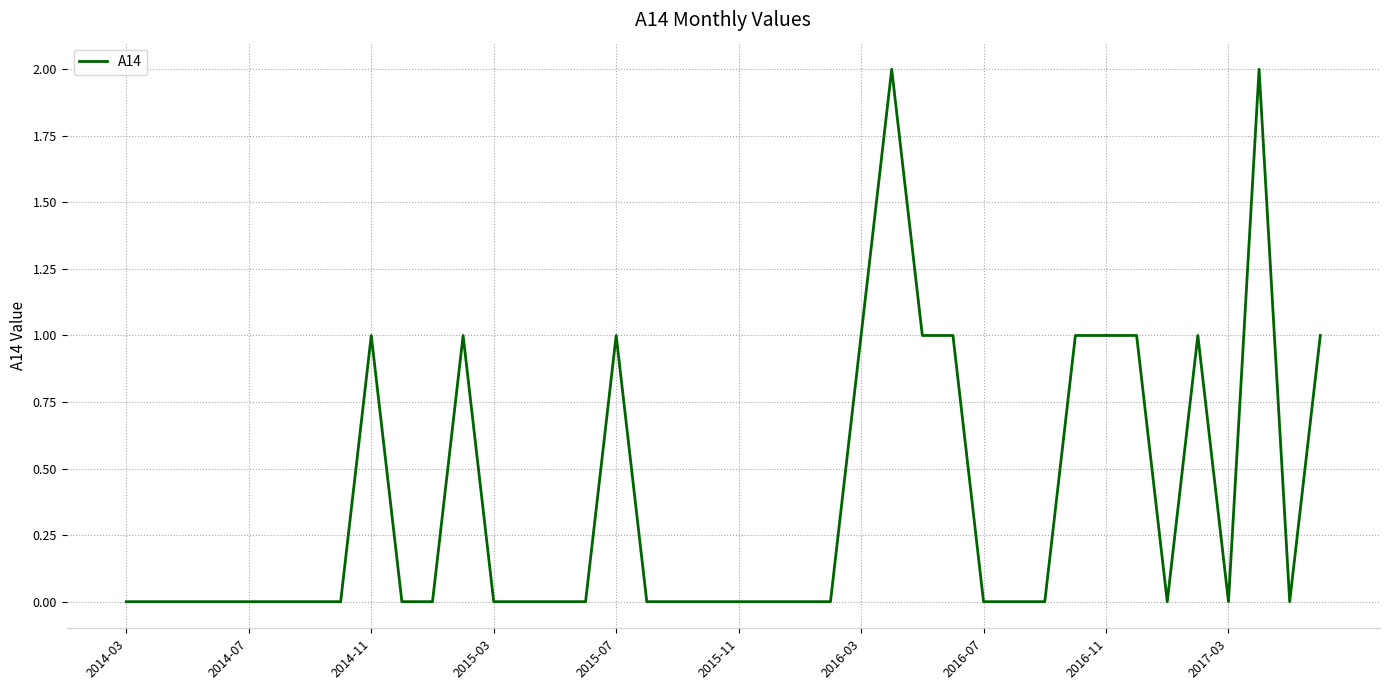

The chart shows a value of 1 at 2016-03. True or false?

True